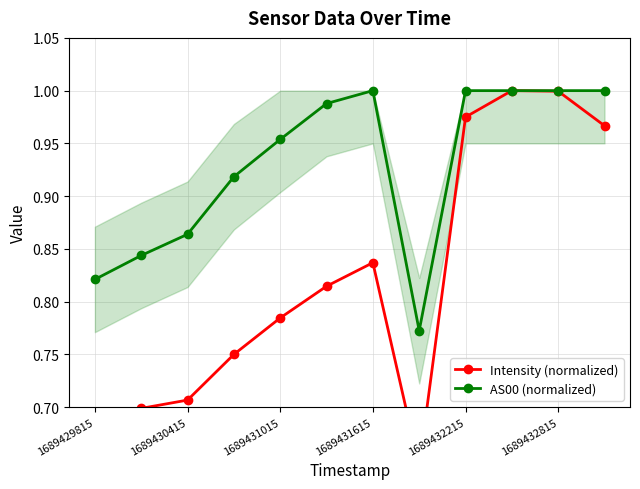

Is it true that AS00 (normalized) equals 0.5 at 1689429815?

False